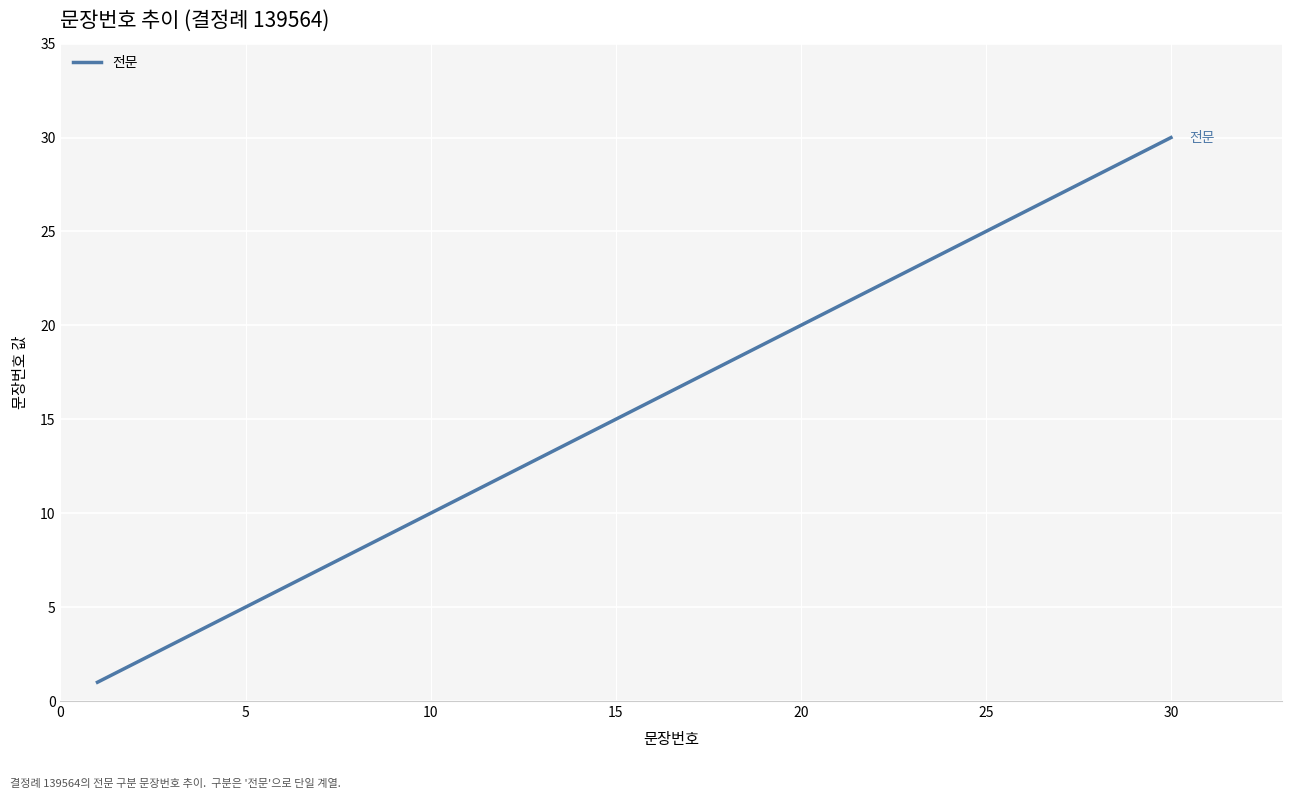

How many lines are shown in the chart?

1